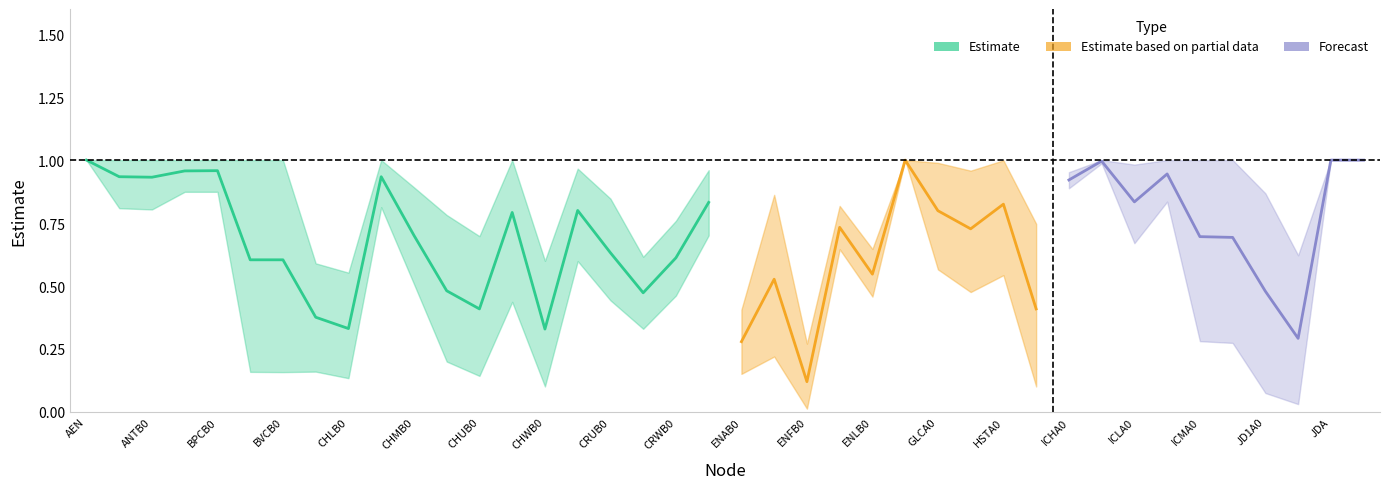

Reading right to left, transcribe all the data shown in this chart.

estimate: JOH=1.0	JDA=1.0	JD1B0=0.3	JD1A0=0.5	ICMB0=0.7	ICMA0=0.7	ICLB0=0.9	ICLA0=0.8	ICHB0=1.0	ICHA0=0.9	HSTB0=0.4	HSTA0=0.8	GLCB0=0.7	GLCA0=0.8	FST=1.0	ENLB0=0.5	ENLA0=0.7	ENFB0=0.1	ENFA0=0.5	ENAB0=0.3	ENAA0=0.8	CRWB0=0.6	CRWA0=0.5	CRUB0=0.6	CRUA0=0.8	CHWB0=0.3	CHWA0=0.8	CHUB0=0.4	CHUA0=0.5	CHMB0=0.7	CHMA0=0.9	CHLB0=0.3	CHLA0=0.4	BVCB0=0.6	BVCA0=0.6	BPCB0=1.0	BPCA0=1.0	ANTB0=0.9	ANTA0=0.9	AEN=1.0
lowerCI: JOH=1.0	JDA=1.0	JD1B0=0.0	JD1A0=0.1	ICMB0=0.3	ICMA0=0.3	ICLB0=0.8	ICLA0=0.7	ICHB0=1.0	ICHA0=0.9	HSTB0=0.1	HSTA0=0.5	GLCB0=0.5	GLCA0=0.6	FST=1.0	ENLB0=0.5	ENLA0=0.6	ENFB0=0.0	ENFA0=0.2	ENAB0=0.2	ENAA0=0.7	CRWB0=0.5	CRWA0=0.3	CRUB0=0.4	CRUA0=0.6	CHWB0=0.1	CHWA0=0.4	CHUB0=0.1	CHUA0=0.2	CHMB0=0.5	CHMA0=0.8	CHLB0=0.1	CHLA0=0.2	BVCB0=0.2	BVCA0=0.2	BPCB0=0.9	BPCA0=0.9	ANTB0=0.8	ANTA0=0.8	AEN=1.0
upperCI: JOH=1.0	JDA=1.0	JD1B0=0.6	JD1A0=0.9	ICMB0=1.0	ICMA0=1.0	ICLB0=1.0	ICLA0=1.0	ICHB0=1.0	ICHA0=1.0	HSTB0=0.7	HSTA0=1.0	GLCB0=1.0	GLCA0=1.0	FST=1.0	ENLB0=0.6	ENLA0=0.8	ENFB0=0.3	ENFA0=0.9	ENAB0=0.4	ENAA0=1.0	CRWB0=0.8	CRWA0=0.6	CRUB0=0.8	CRUA0=1.0	CHWB0=0.6	CHWA0=1.0	CHUB0=0.7	CHUA0=0.8	CHMB0=0.9	CHMA0=1.0	CHLB0=0.6	CHLA0=0.6	BVCB0=1.0	BVCA0=1.0	BPCB0=1.0	BPCA0=1.0	ANTB0=1.0	ANTA0=1.0	AEN=1.0